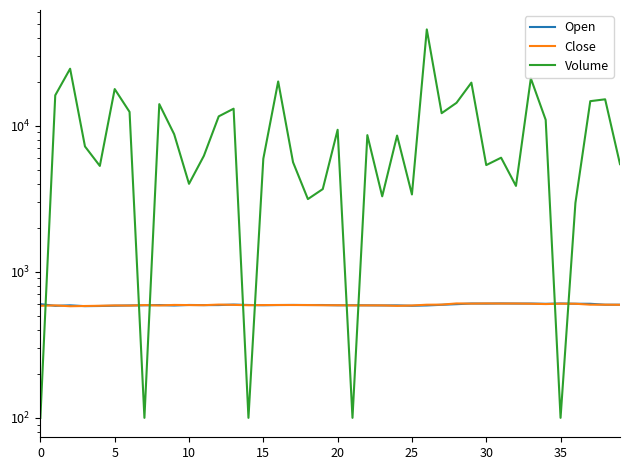

What is the label of the 28th point from the right?

12